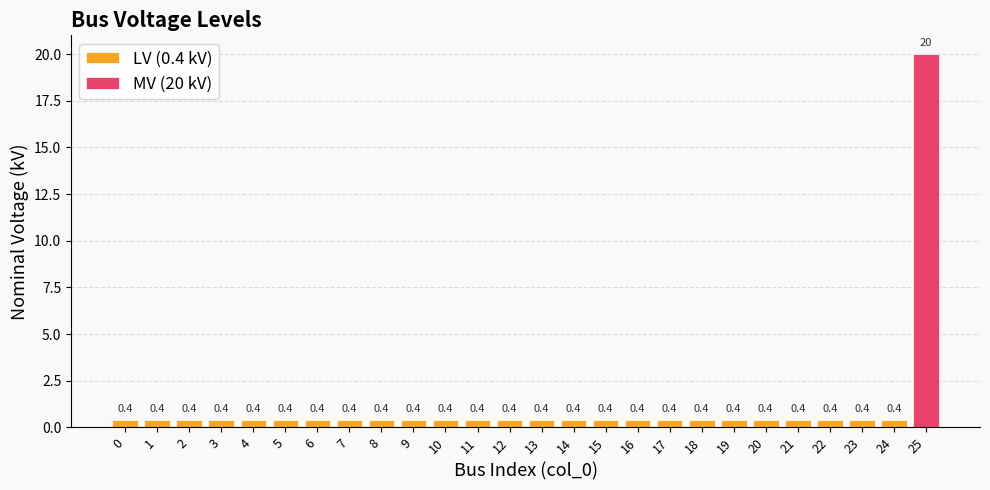

Rank the categories by value from lowest to highest.

0, 1, 2, 3, 4, 5, 6, 7, 8, 9, 10, 11, 12, 13, 14, 15, 16, 17, 18, 19, 20, 21, 22, 23, 24, 25